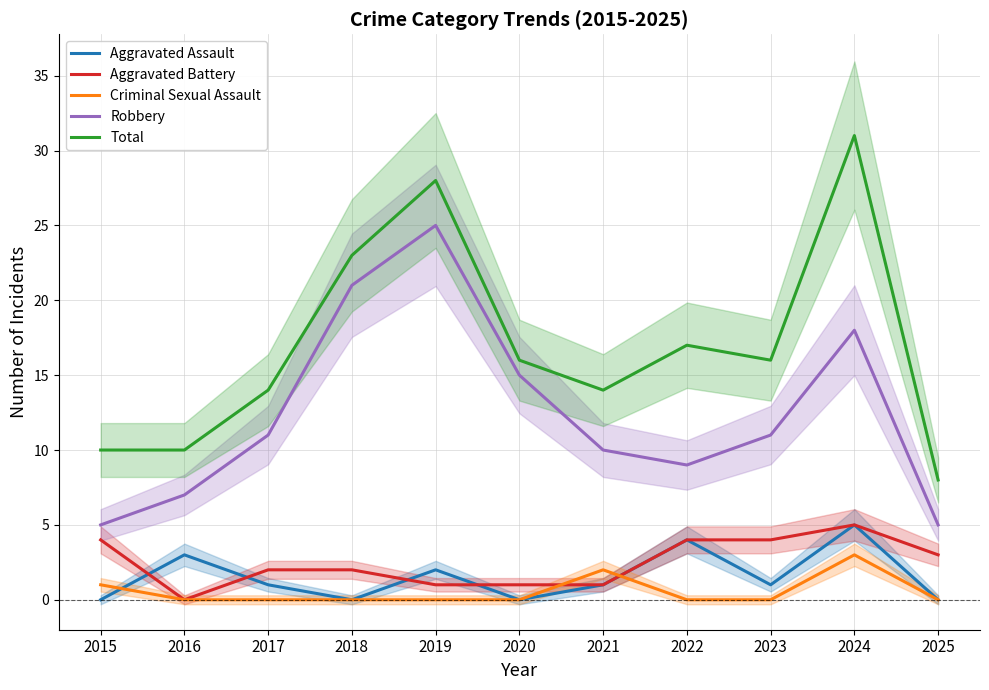

At which label does Total reach its minimum?

2025